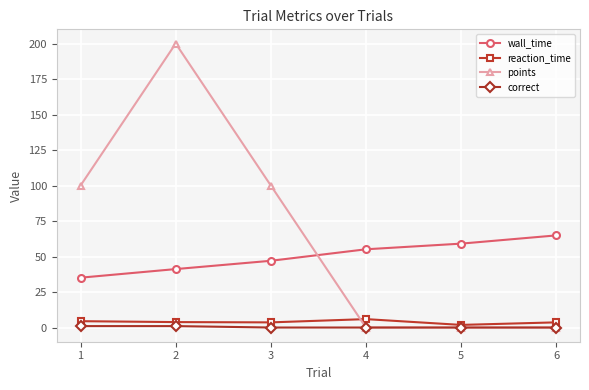

The correct series shows 0.0 at 4. True or false?

True